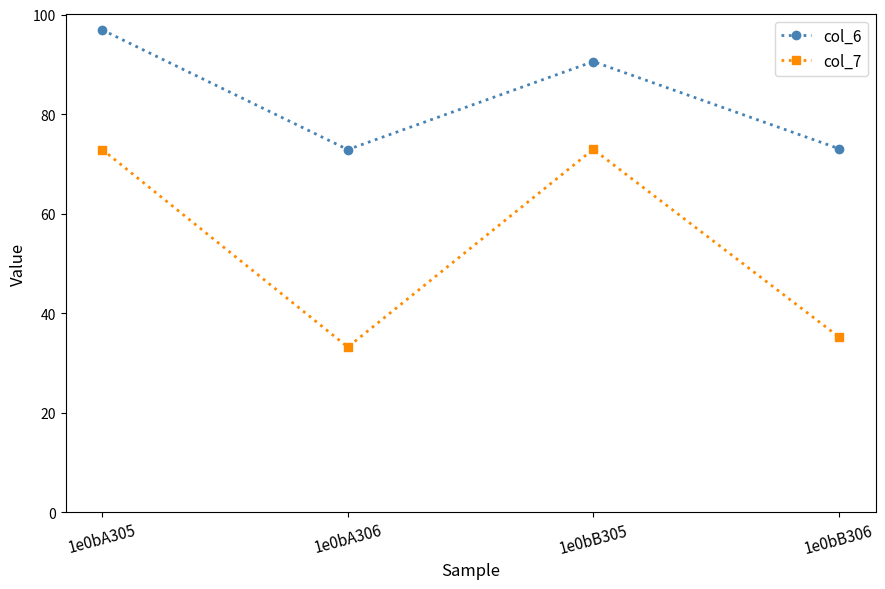

Which series has the largest range (max minus min)?

col_7